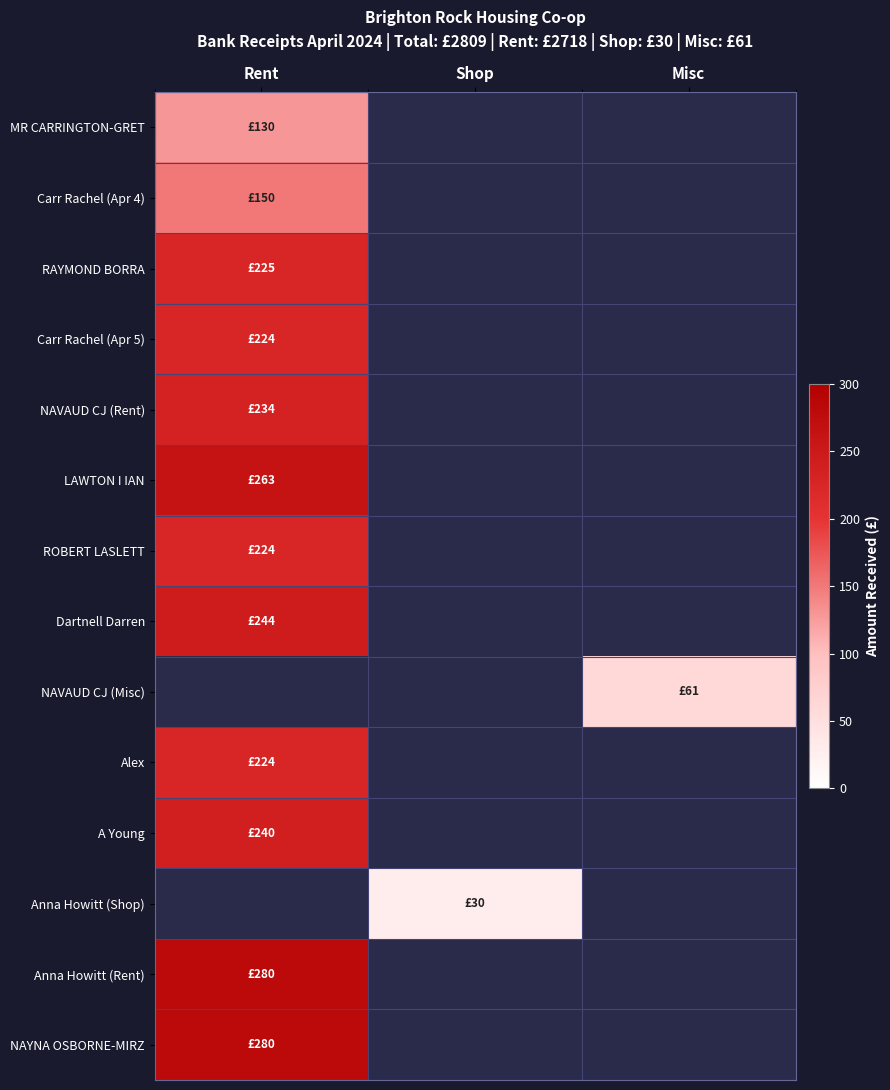

What is the difference between the highest and lowest values at Rent?

150.0